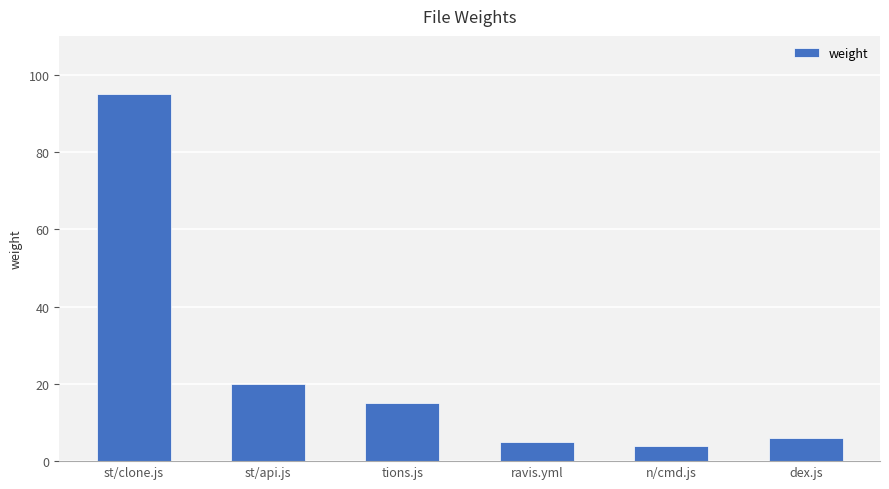

What is the greatest value displayed?

95